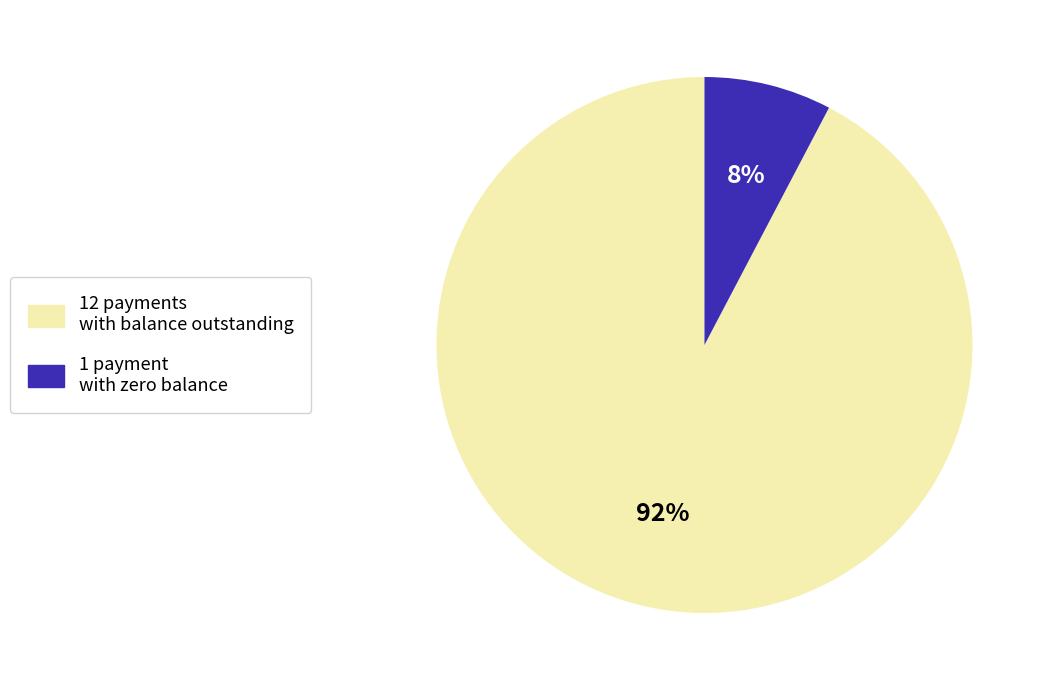

Count the number of slices in the pie.

2